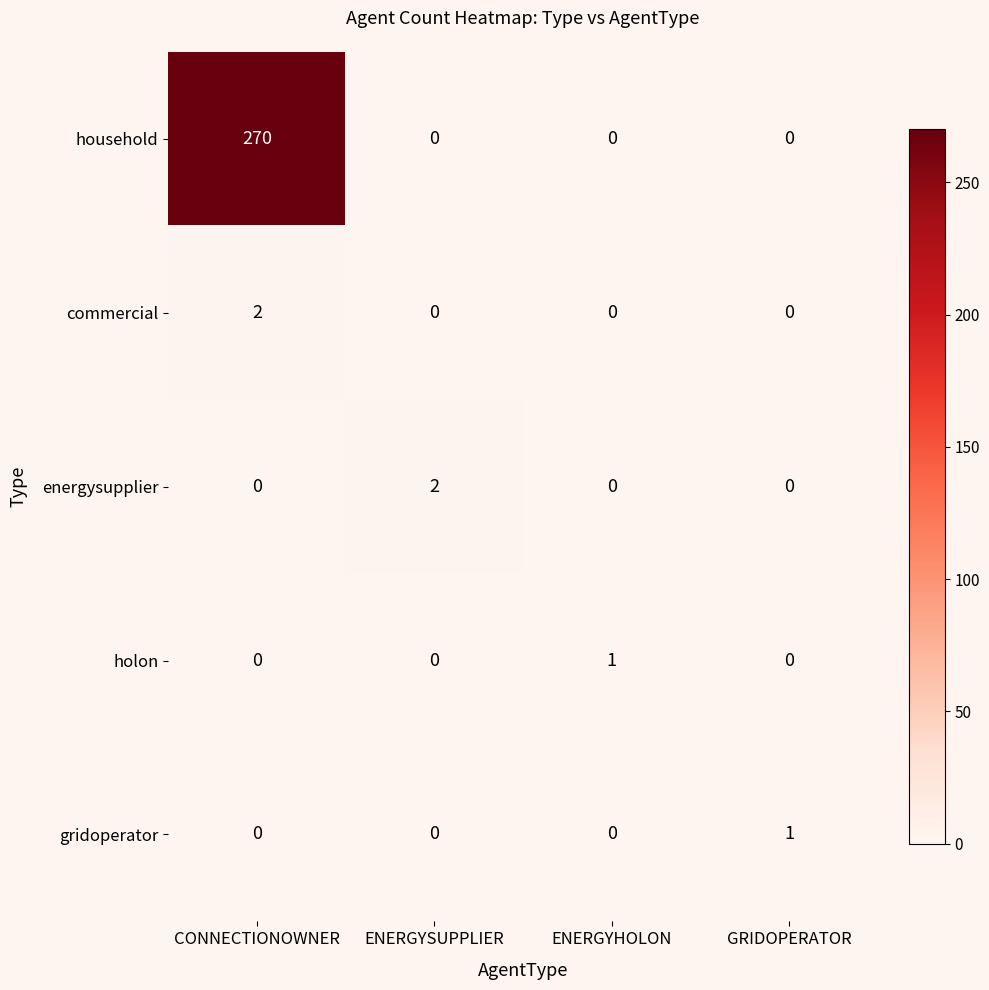

How many energysupplier values are between 0 and 2?

4